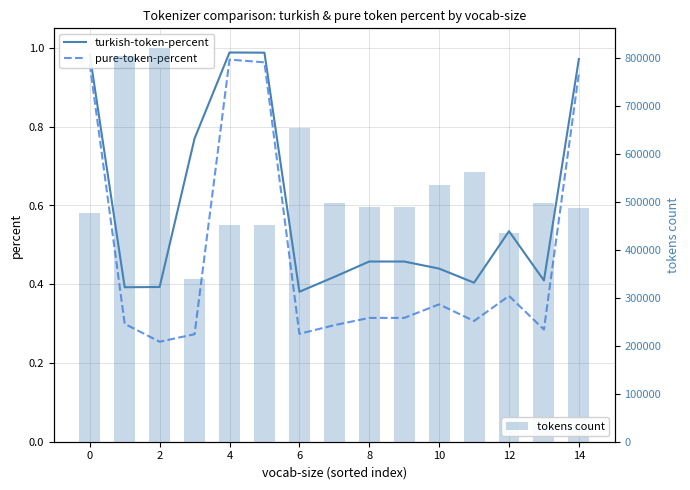

What is the difference between the second highest and minimum values in the tokens count series?

464119